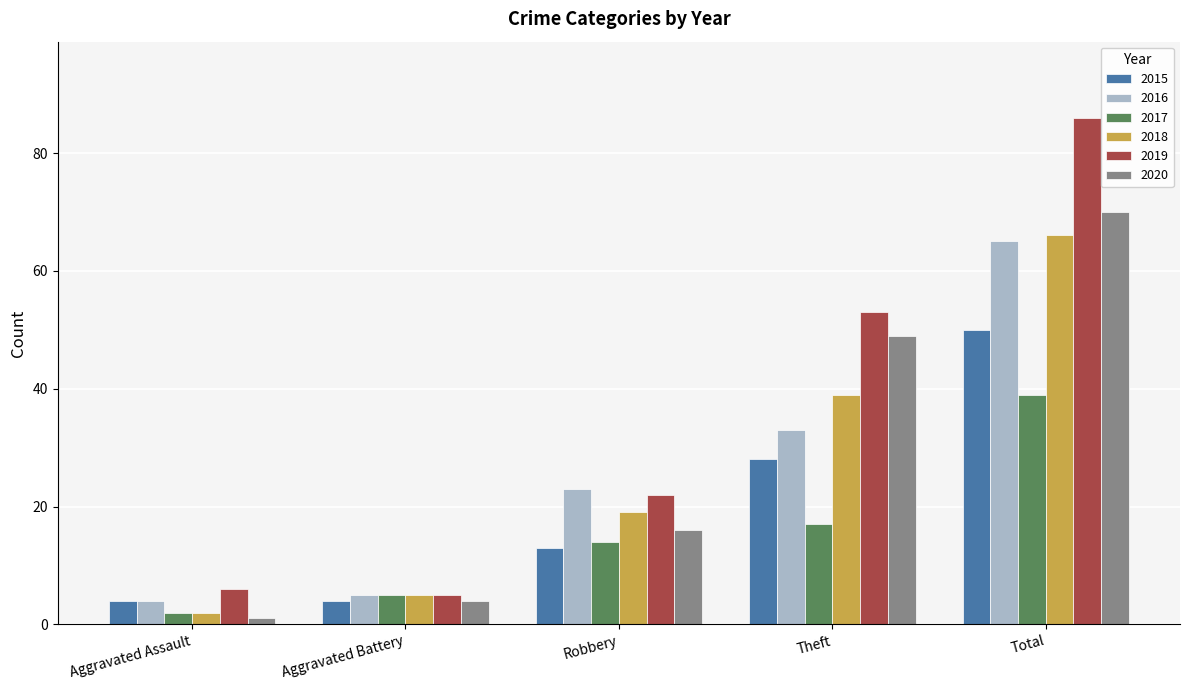

How many categories are shown in the chart?

5